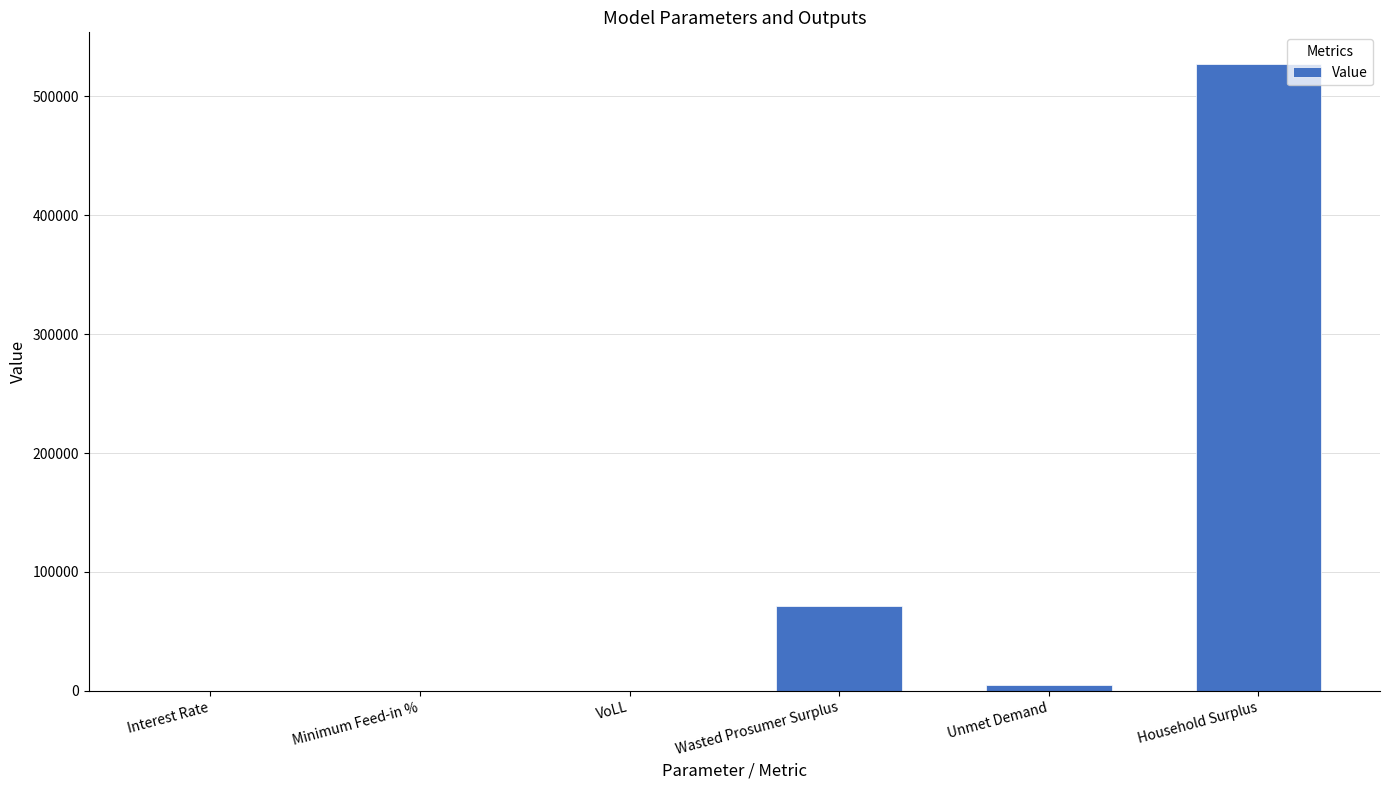

What is the sum of all values?

604174.5